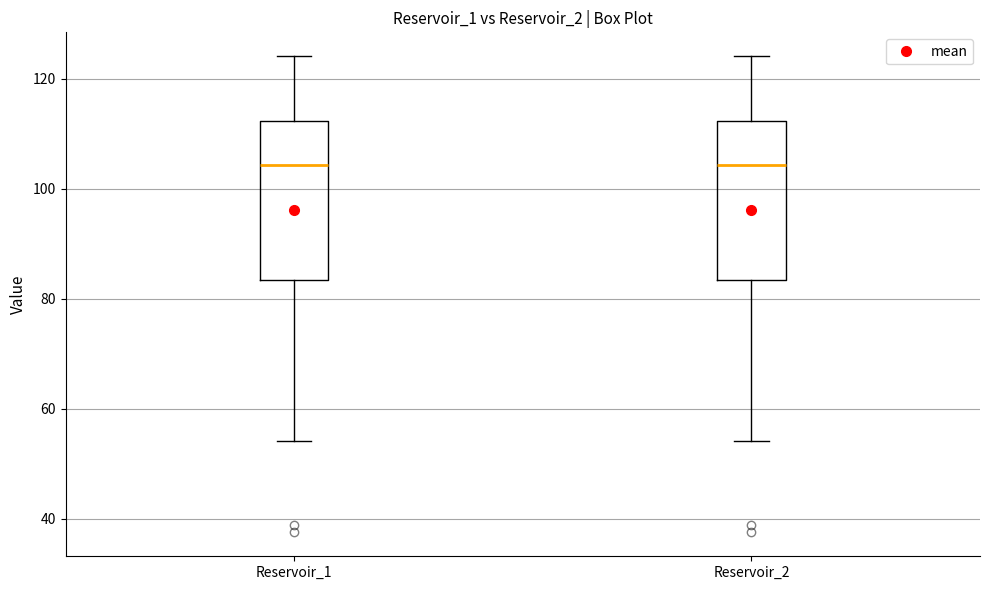

Reading left to right, read every box against the y-axis: the position of its median line, the range the box covers, and the ends of its whiskers. The values are not printed on the chart, so give them approximately, as read against the axis.

Reservoir_1: median 104, box 84 to 112, whiskers 54 to 124
Reservoir_2: median 104, box 84 to 112, whiskers 54 to 124